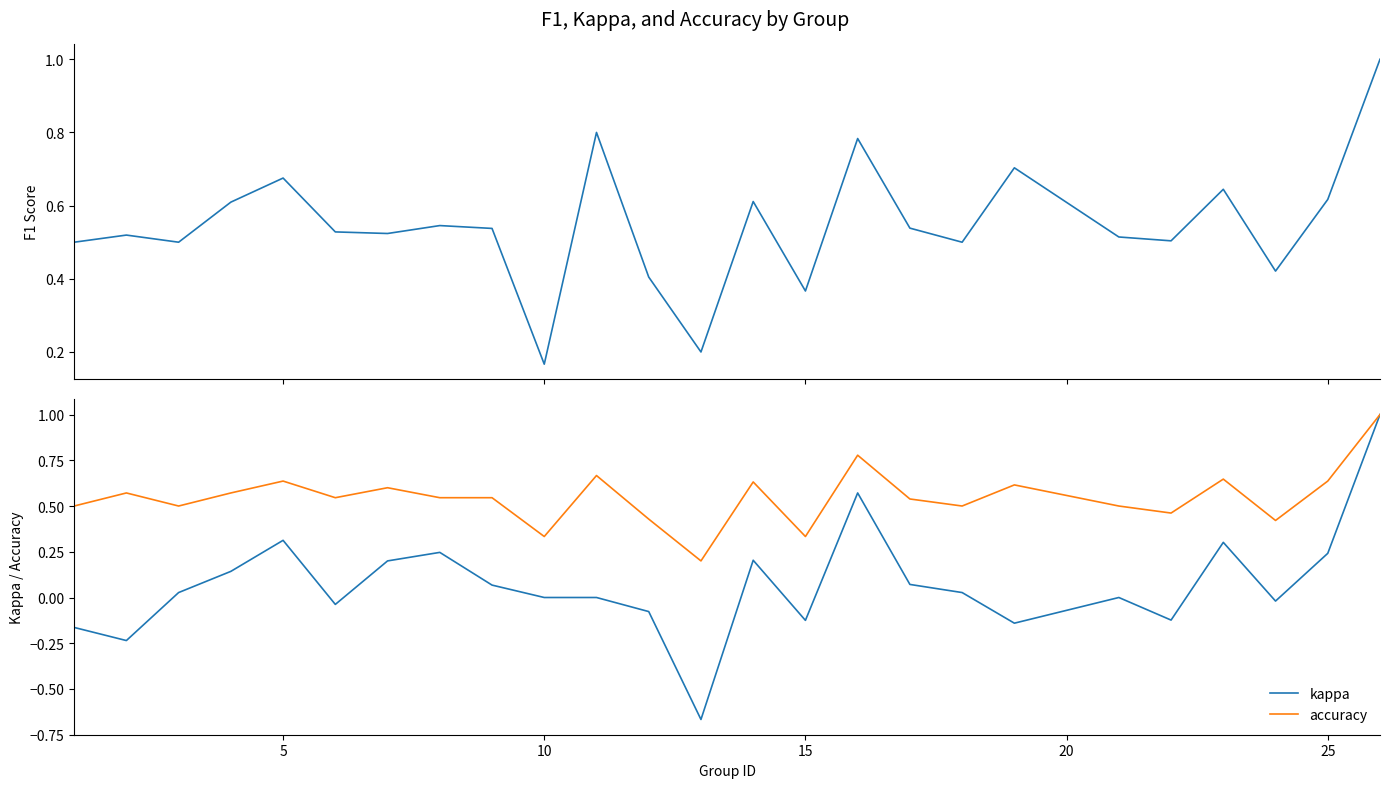

Which series ends up on top after the final intersection of accuracy and f1?

accuracy